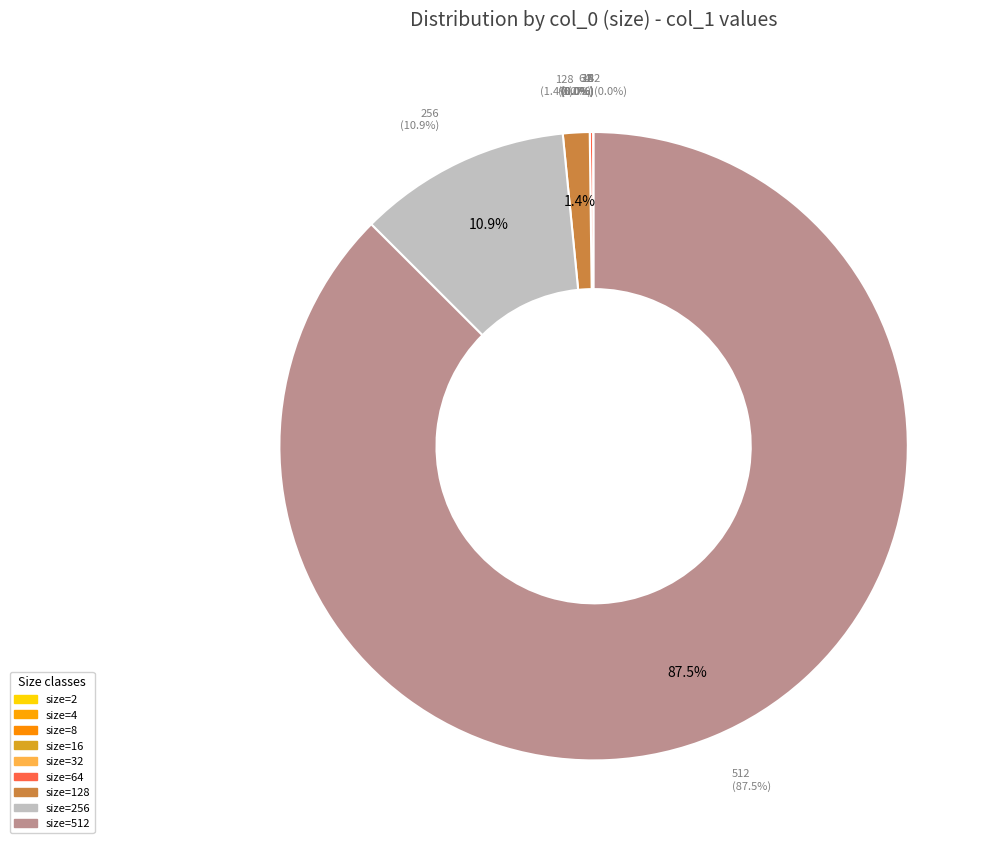

What percentage is the 512 slice, to the nearest percent?

87%